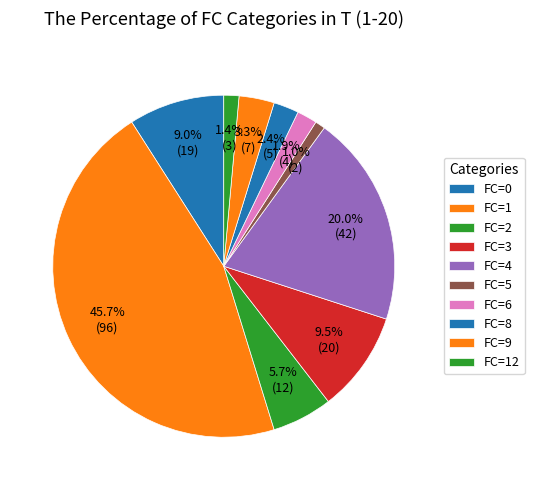

Does any single category account for the majority?

No